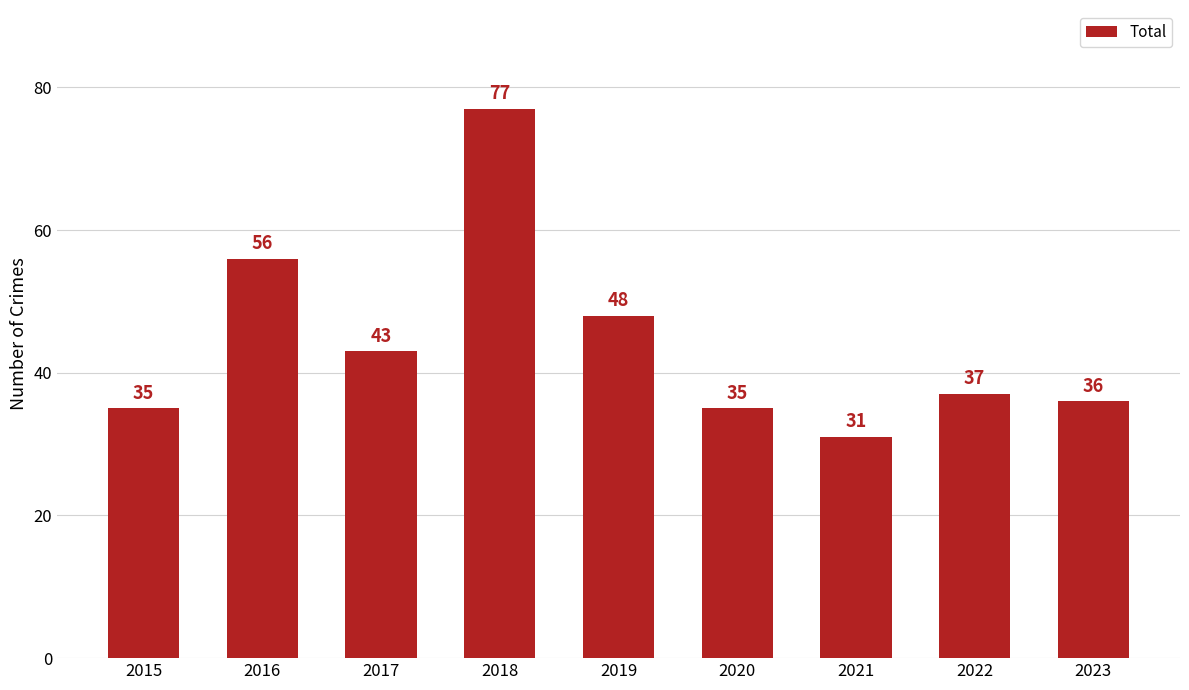

Is it true that the value at 2015 is 35?

True